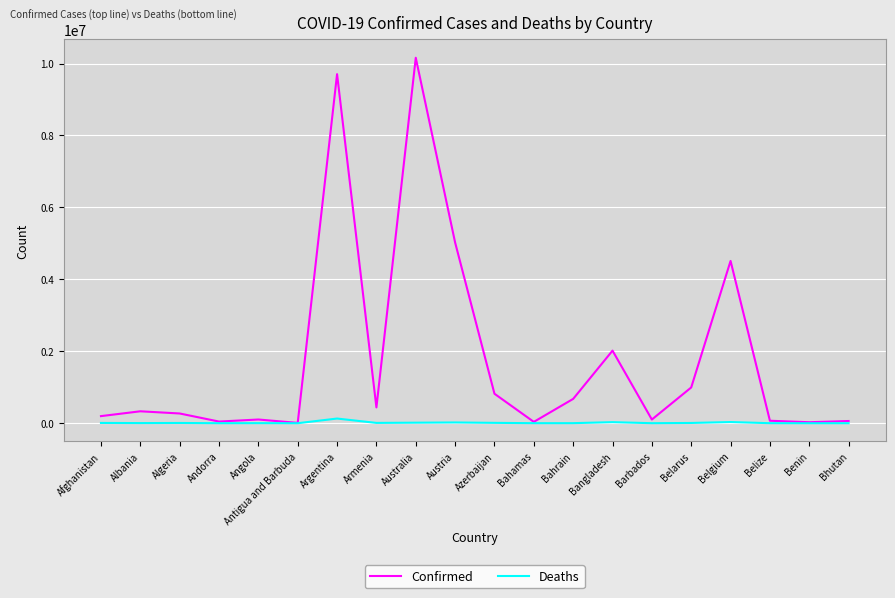

Rank the series by their maximum value, from highest to lowest.

Confirmed, Deaths